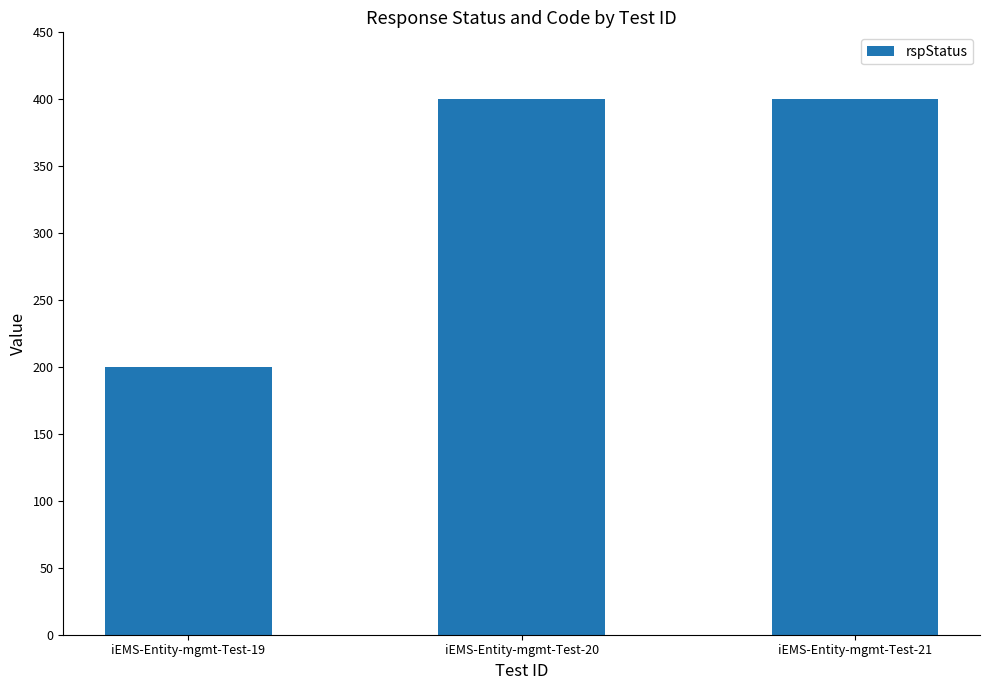

What is the value of the 2nd bar from the left?

400